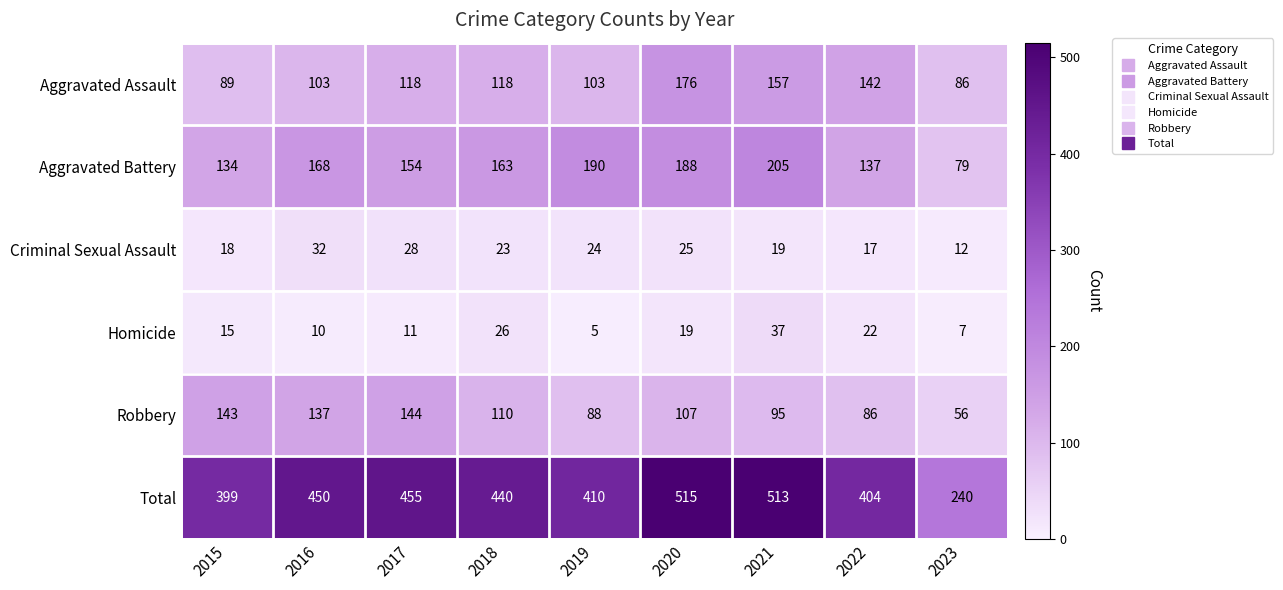

What is the difference between the Aggravated Assault values at 2021 and 2015?

68